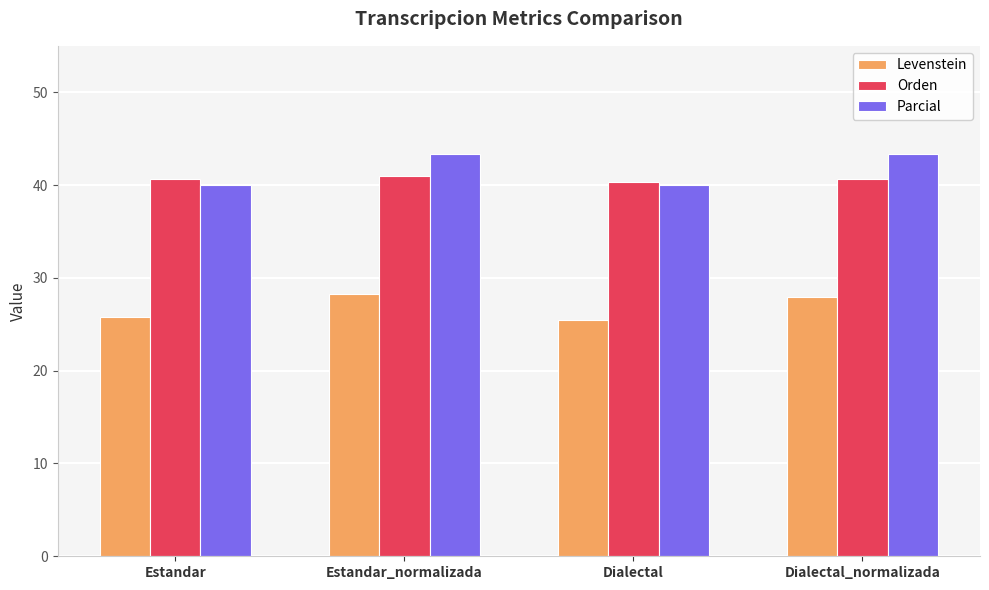

What is the spread (max minus min) of values at Estandar?

14.9